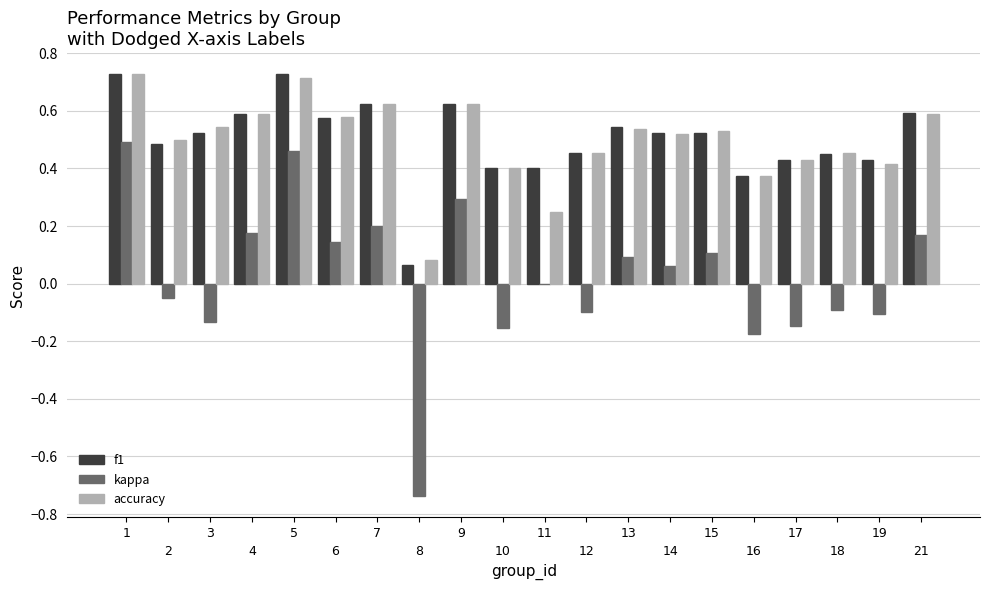

Is the value of kappa at 5 greater than the value of f1 at 17?

Yes